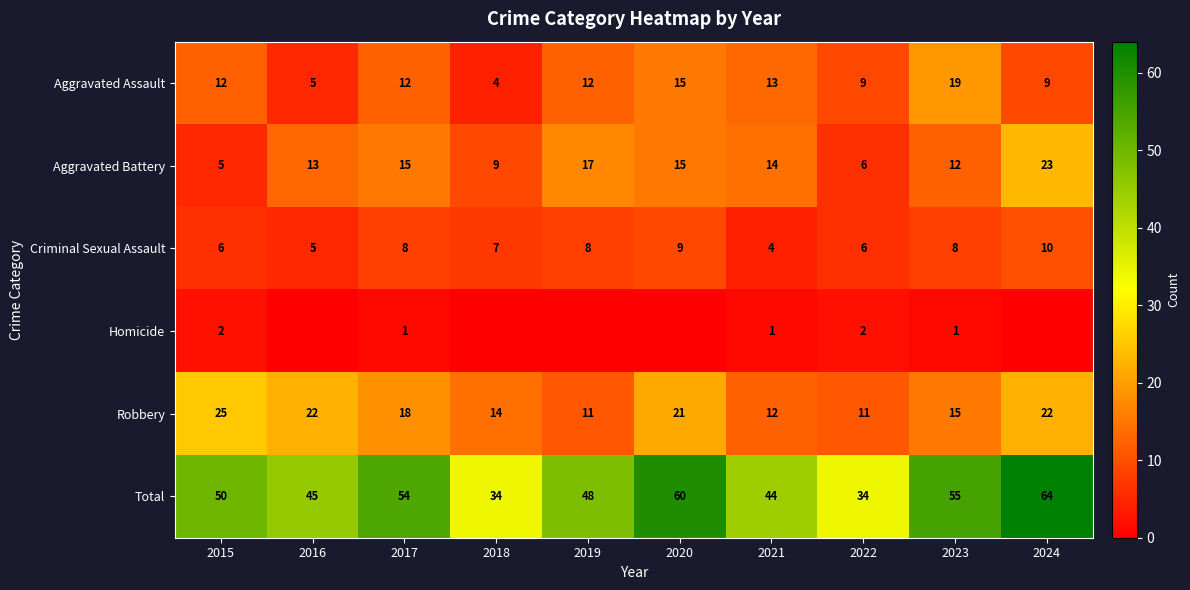

How many values in the Robbery series are below 18?

5